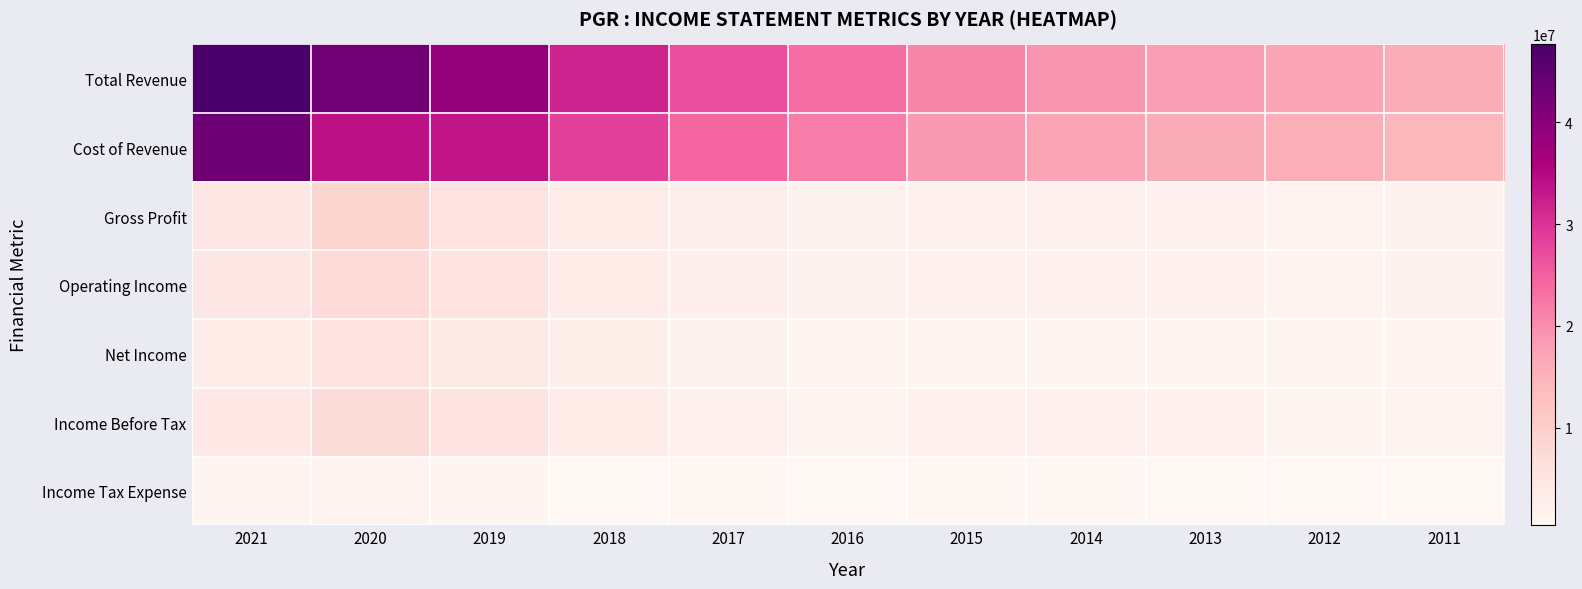

What is the spread (max minus min) of values at 2019?

37817400